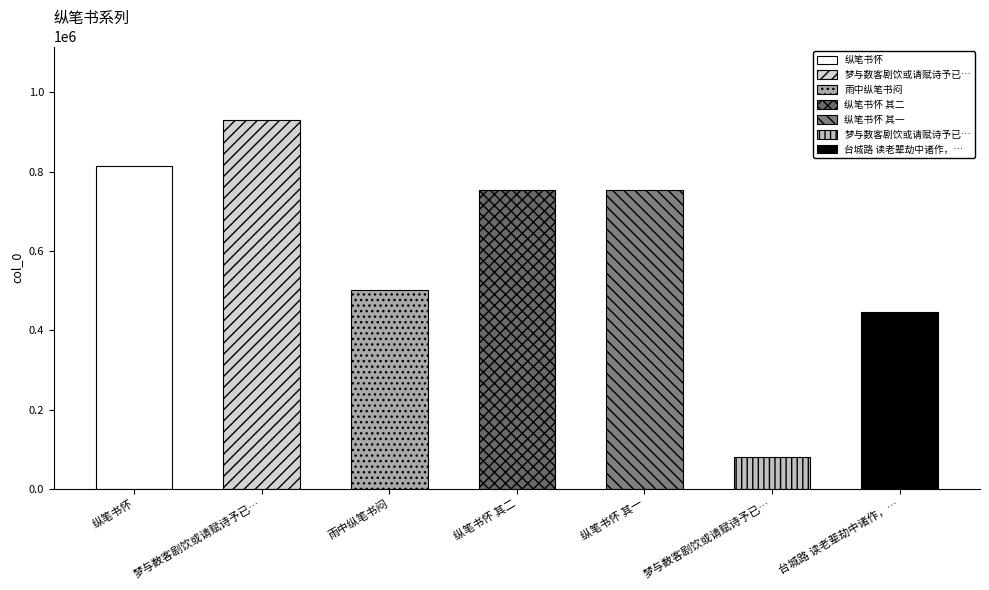

Reading left to right, extract all data points from this chart.

813637	929940	501386	754993	754992	80173	446169